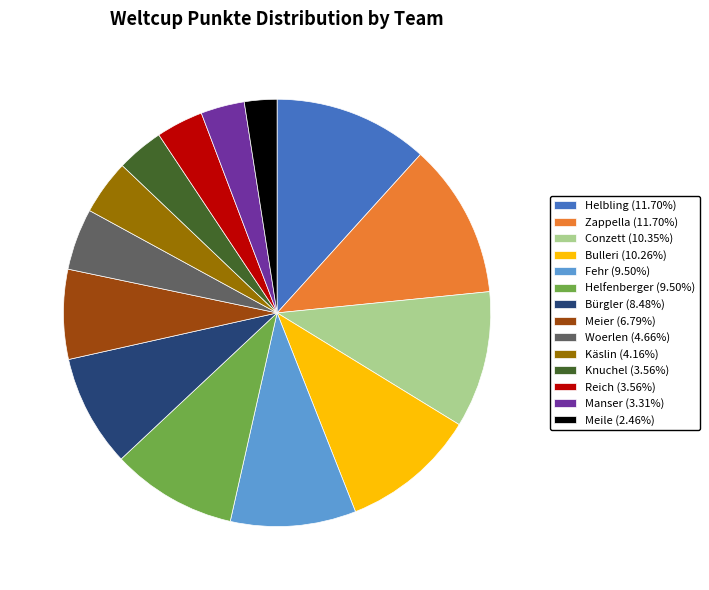

Is there any slice that represents more than half of the pie?

No